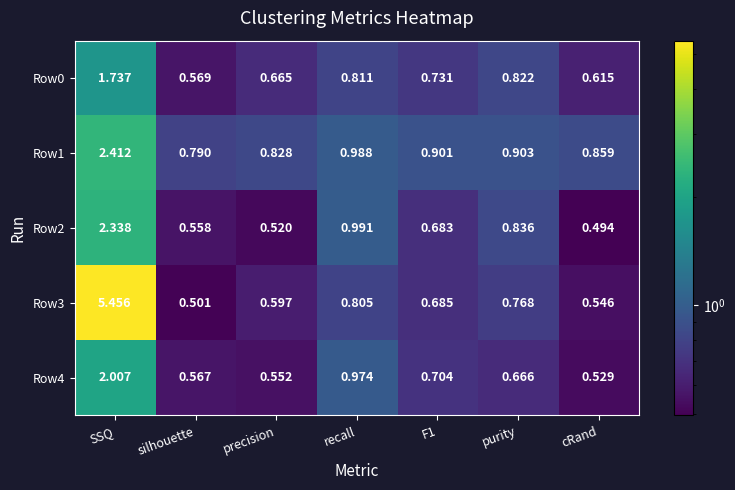

Is the value of Row3 at silhouette greater than the value of Row1 at silhouette?

No